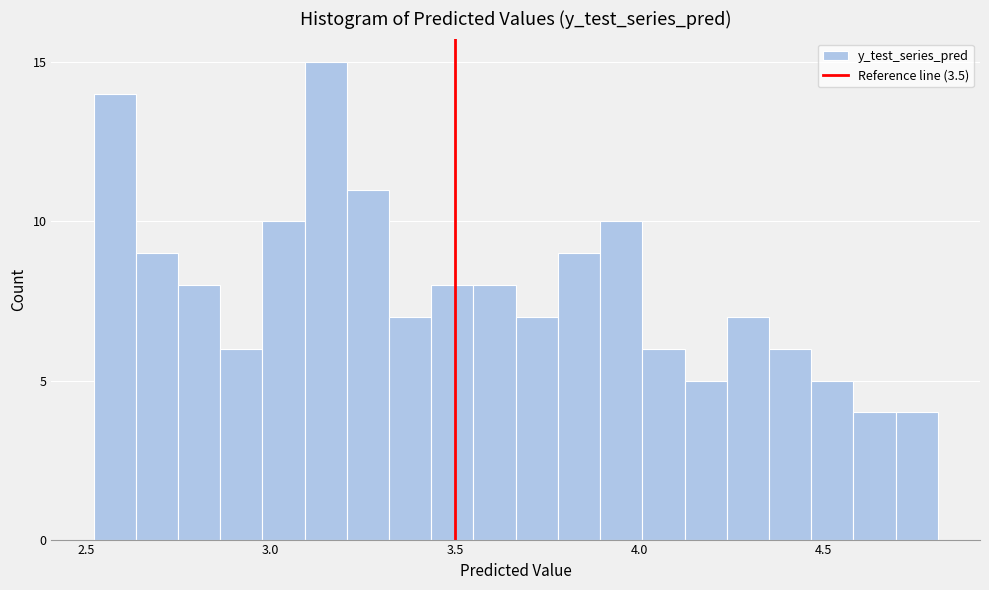

Read against the x-axis, roughly where is the centre of the tallest bar?

3.15